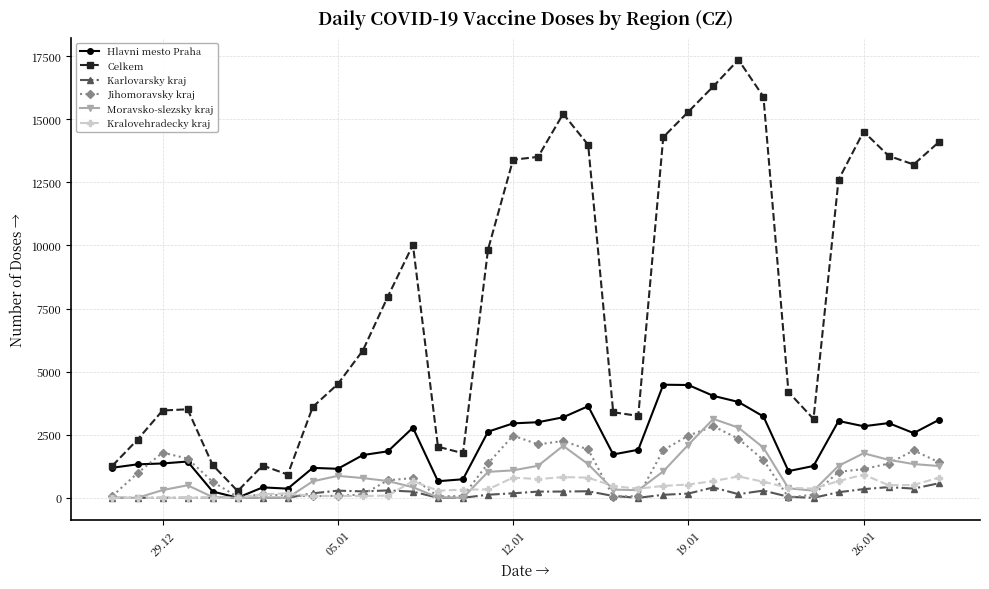

True or false: Hlavni mesto Praha has more than 0 interior local peaks.

True